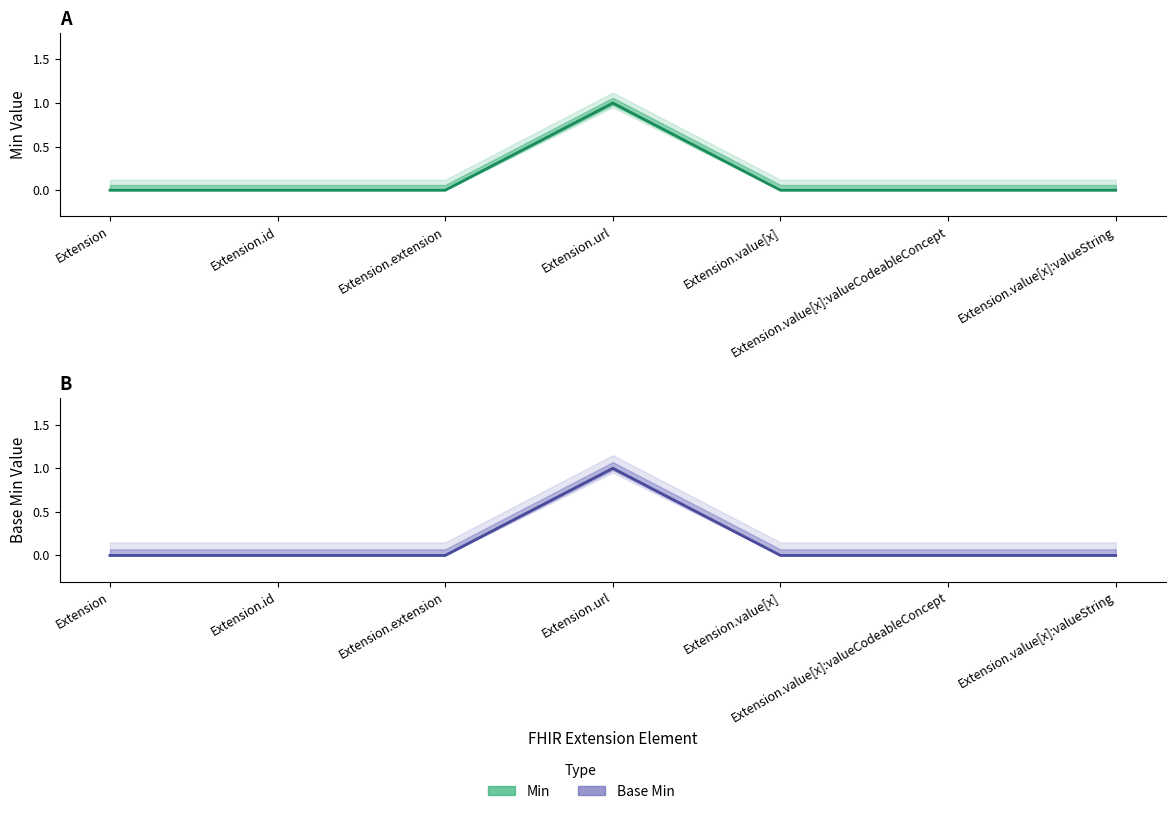

True or false: Base Min has a value of 0 at Extension.

False